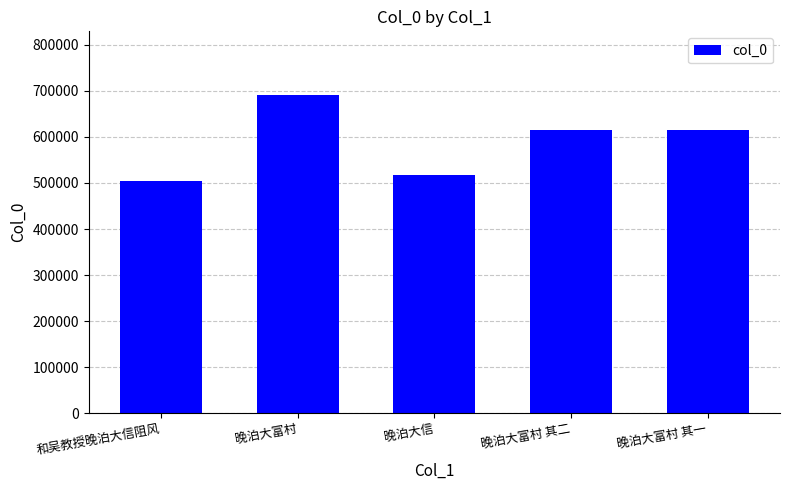

What is the label of the 1st bar from the right?

晚泊大富村 其一